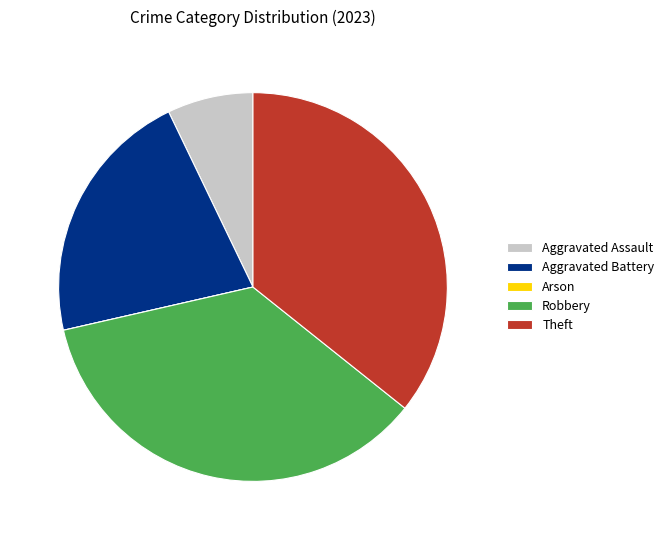

The Aggravated Battery slice represents 11% of the pie. True or false?

False